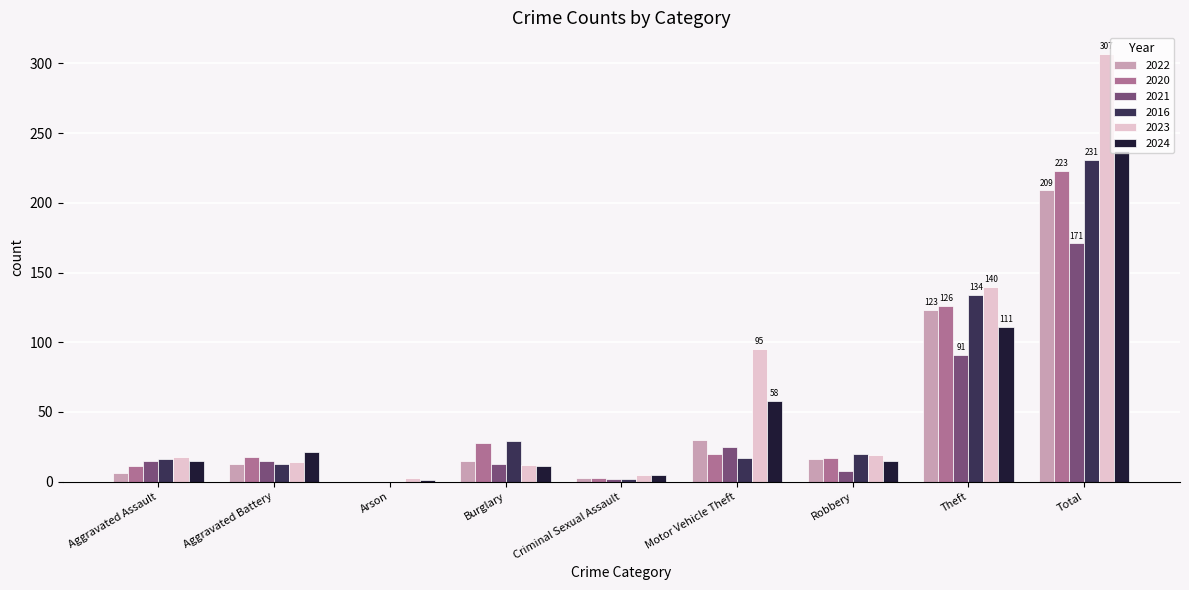

At which label is 2021 closest to 85?

Theft